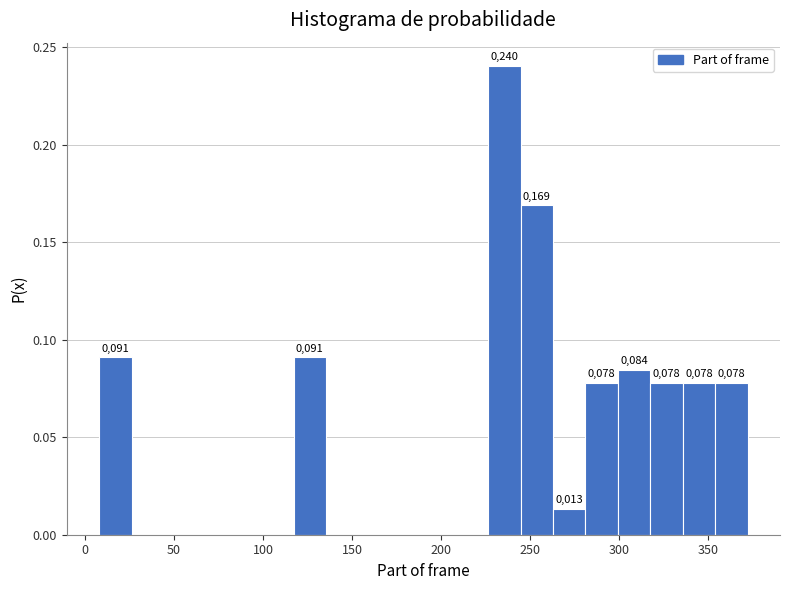

Around what value on the x-axis is the tallest bar? Give the approximate position of its centre, as read against the axis.

235